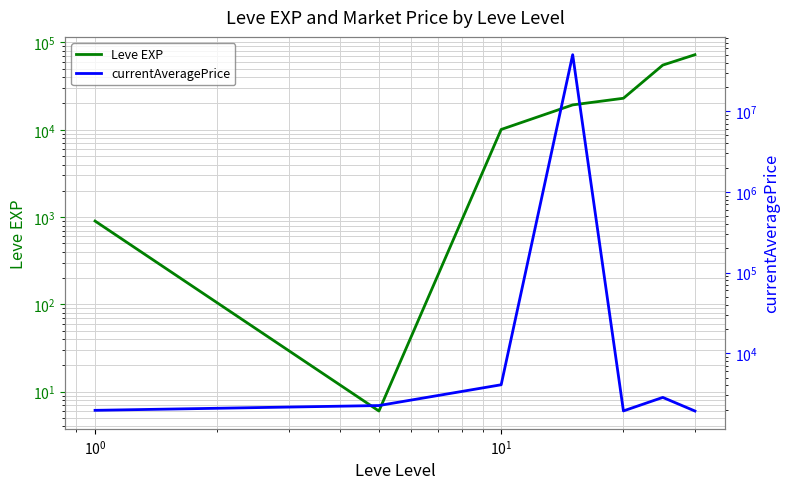

What are all the series names shown in the legend?

Leve EXP, currentAveragePrice